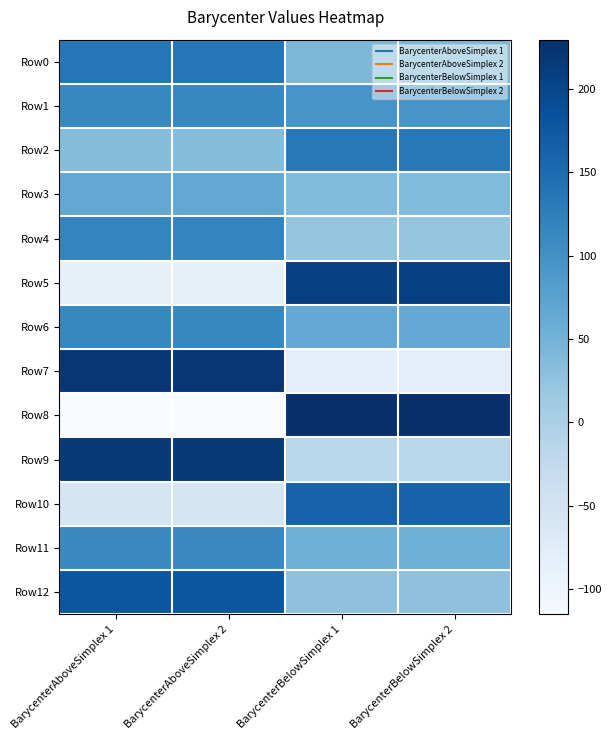

Reading left to right, what are all the values shown in this chart?

Row0: BarycenterAboveSimplex 1=136.4	BarycenterAboveSimplex 2=136.4	BarycenterBelowSimplex 1=41.4	BarycenterBelowSimplex 2=41.4
Row1: BarycenterAboveSimplex 1=113.2	BarycenterAboveSimplex 2=113.2	BarycenterBelowSimplex 1=94.3	BarycenterBelowSimplex 2=94.3
Row2: BarycenterAboveSimplex 1=33.5	BarycenterAboveSimplex 2=33.5	BarycenterBelowSimplex 1=132.9	BarycenterBelowSimplex 2=132.9
Row3: BarycenterAboveSimplex 1=65.6	BarycenterAboveSimplex 2=65.6	BarycenterBelowSimplex 1=38.1	BarycenterBelowSimplex 2=38.1
Row4: BarycenterAboveSimplex 1=116.9	BarycenterAboveSimplex 2=116.9	BarycenterBelowSimplex 1=21.5	BarycenterBelowSimplex 2=21.5
Row5: BarycenterAboveSimplex 1=-87.3	BarycenterAboveSimplex 2=-87.3	BarycenterBelowSimplex 1=208.0	BarycenterBelowSimplex 2=208.0
Row6: BarycenterAboveSimplex 1=112.3	BarycenterAboveSimplex 2=112.3	BarycenterBelowSimplex 1=64.6	BarycenterBelowSimplex 2=64.6
Row7: BarycenterAboveSimplex 1=220.4	BarycenterAboveSimplex 2=220.4	BarycenterBelowSimplex 1=-81.5	BarycenterBelowSimplex 2=-81.5
Row8: BarycenterAboveSimplex 1=-115.1	BarycenterAboveSimplex 2=-115.1	BarycenterBelowSimplex 1=229.4	BarycenterBelowSimplex 2=229.4
Row9: BarycenterAboveSimplex 1=216.7	BarycenterAboveSimplex 2=216.7	BarycenterBelowSimplex 1=-16.4	BarycenterBelowSimplex 2=-16.4
Row10: BarycenterAboveSimplex 1=-57.1	BarycenterAboveSimplex 2=-57.1	BarycenterBelowSimplex 1=162.0	BarycenterBelowSimplex 2=162.0
Row11: BarycenterAboveSimplex 1=110.6	BarycenterAboveSimplex 2=110.6	BarycenterBelowSimplex 1=53.7	BarycenterBelowSimplex 2=53.7
Row12: BarycenterAboveSimplex 1=178.9	BarycenterAboveSimplex 2=178.9	BarycenterBelowSimplex 1=27.4	BarycenterBelowSimplex 2=27.4